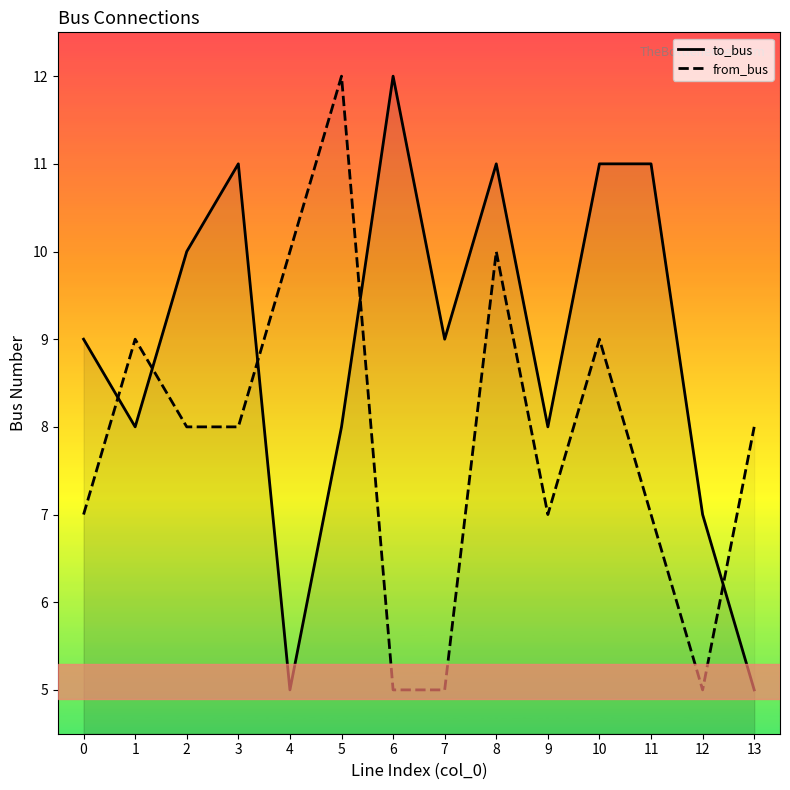

What is the total value across all series at 6?

17